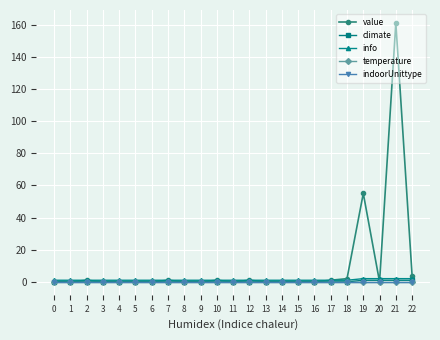

Which category has the highest value in the info series?

19